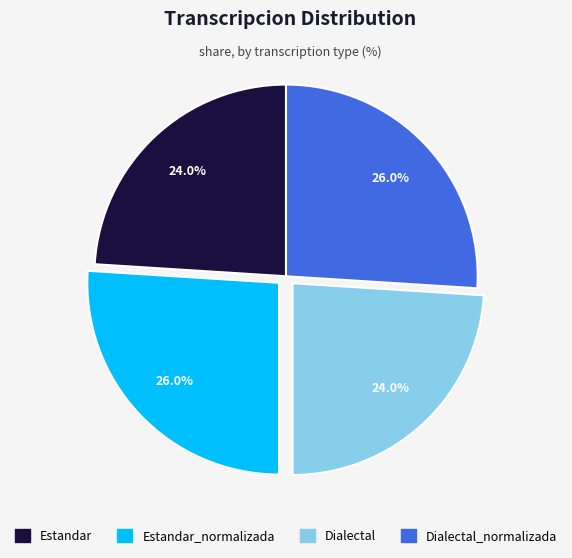

Does any single category account for the majority?

No